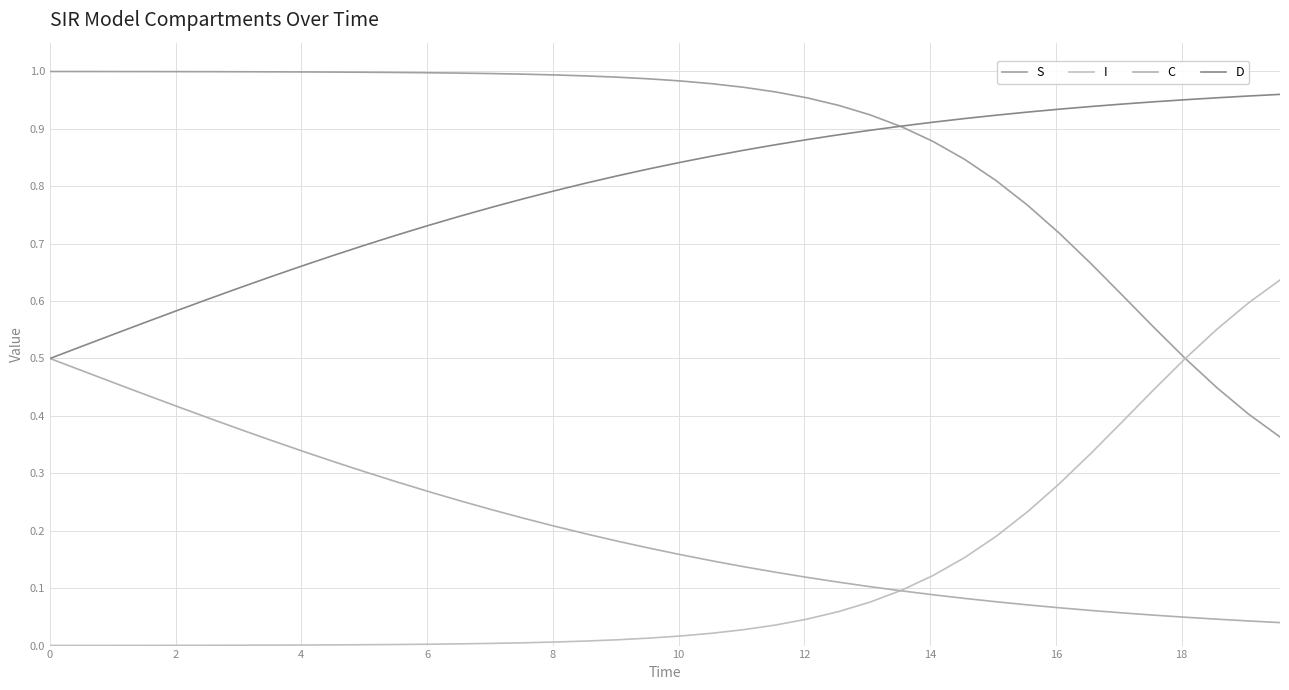

How many lines are shown in the chart?

4